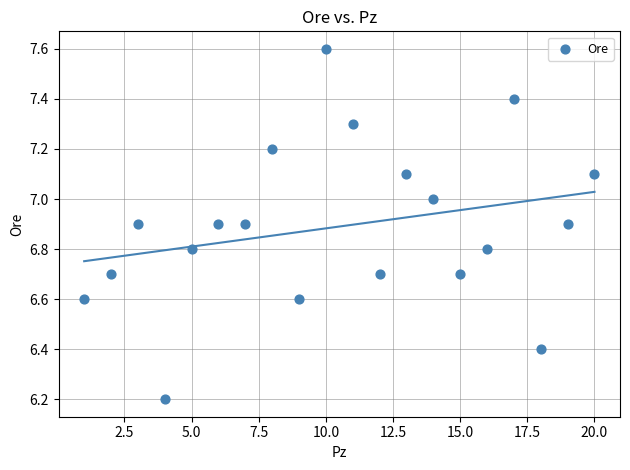

What Y value in the scatter plot is closest to 6?

6.2